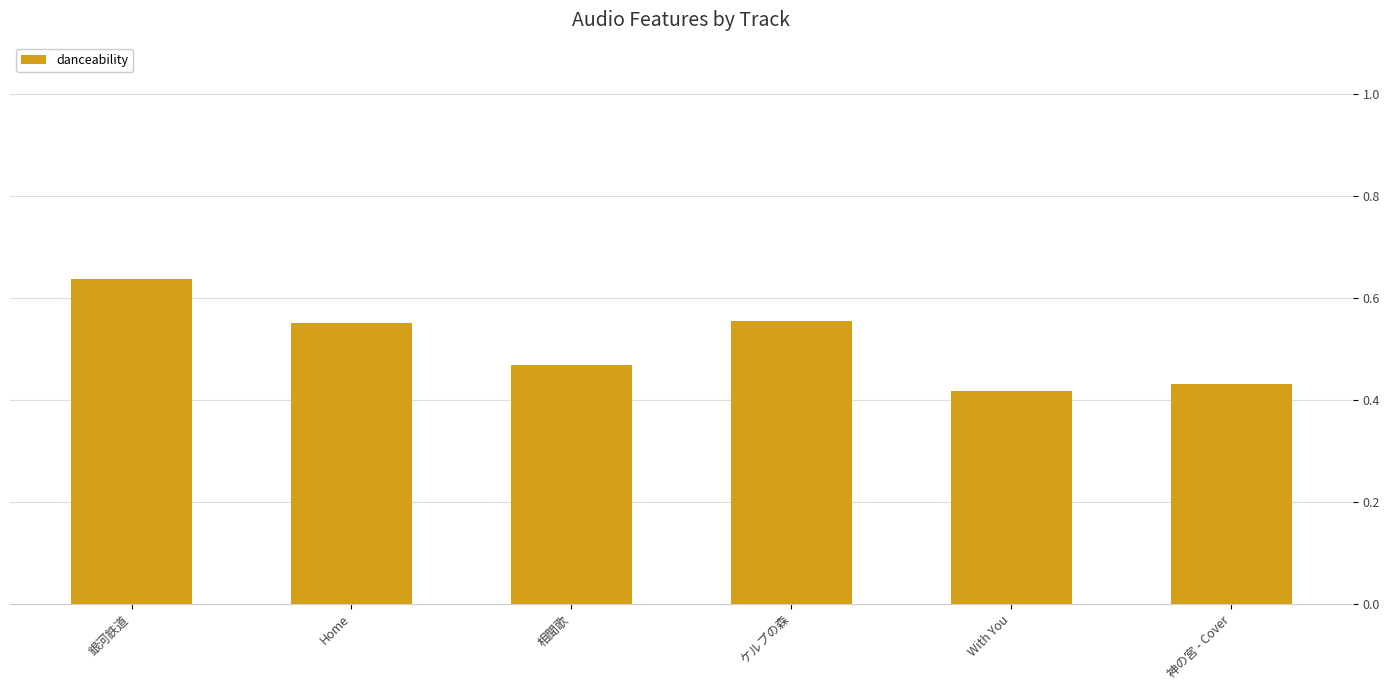

True or false: the data shows 0.6 at With You.

False